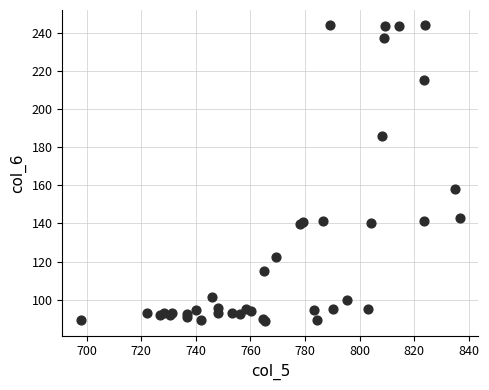

What Y value in the scatter plot is closest to 166?

158.3